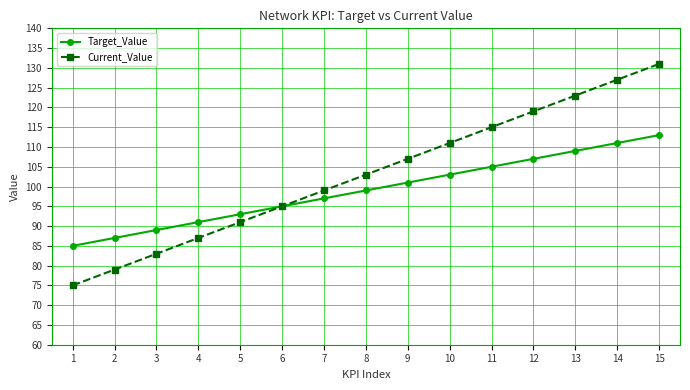

At which label is Current_Value closest to 103?

8